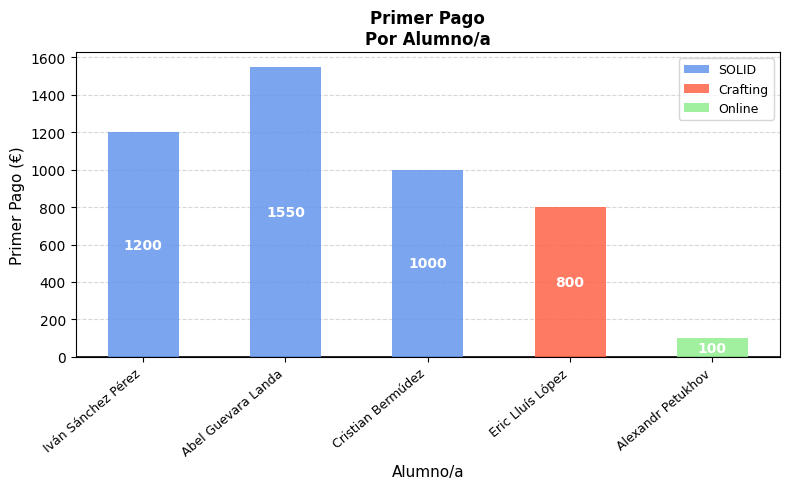

Read the value at Eric Lluís López.

800